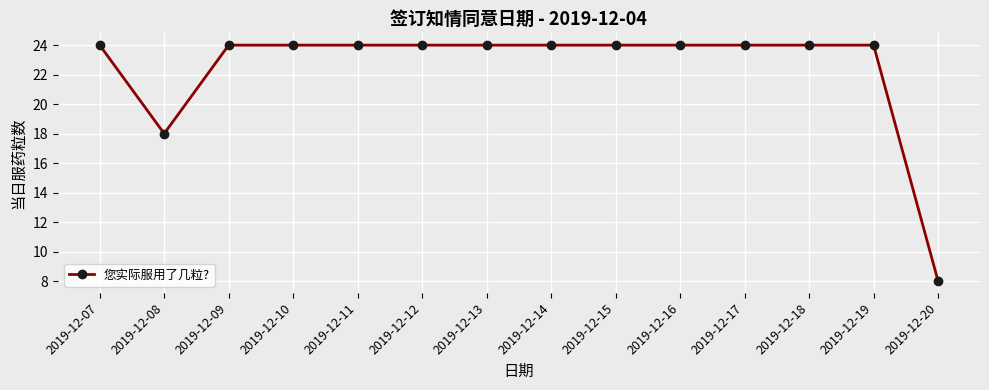

Is it true that the value at 2019-12-15 is 24?

True